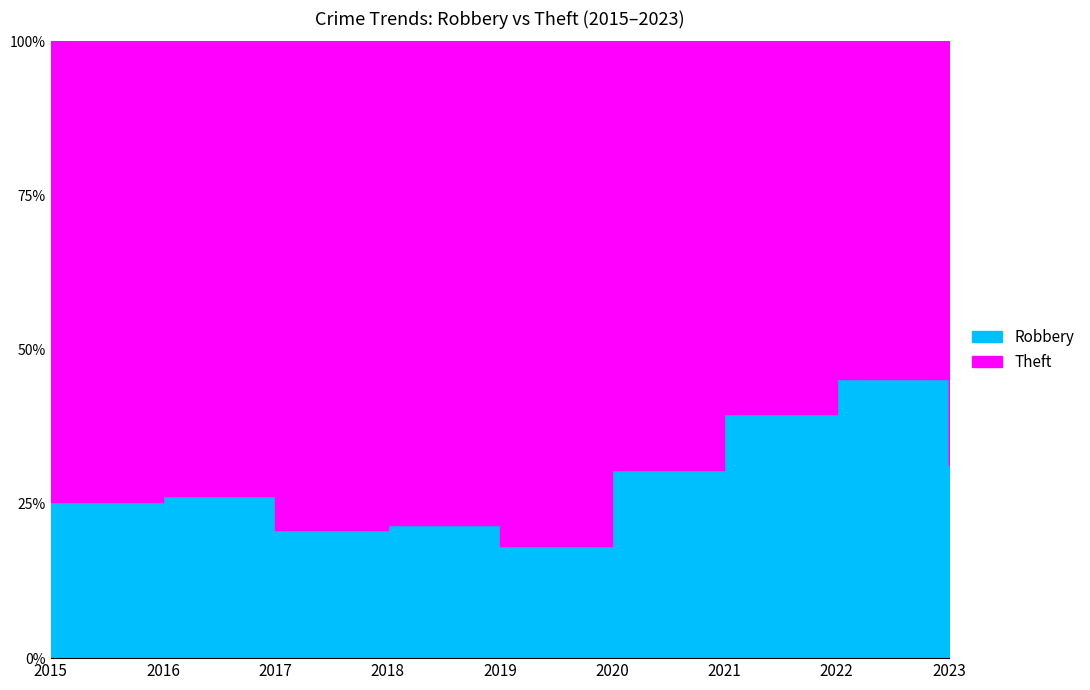

The Theft series shows 51 at 2018. True or false?

True